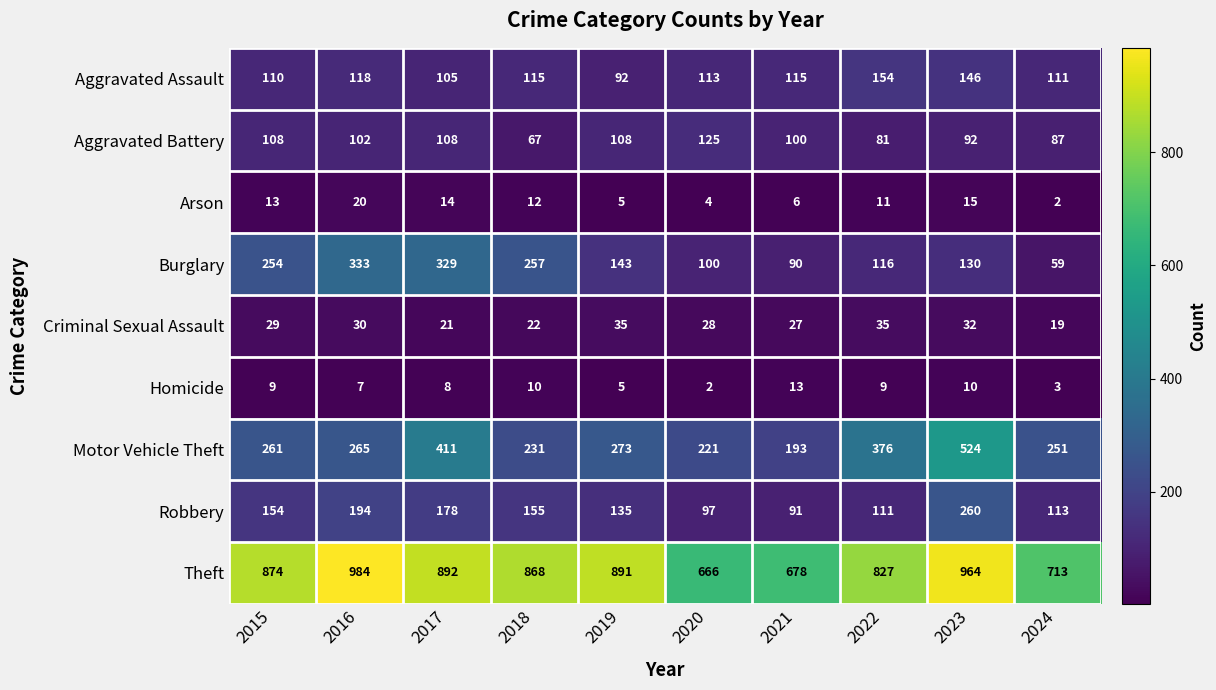

How many data points does each series have?

10